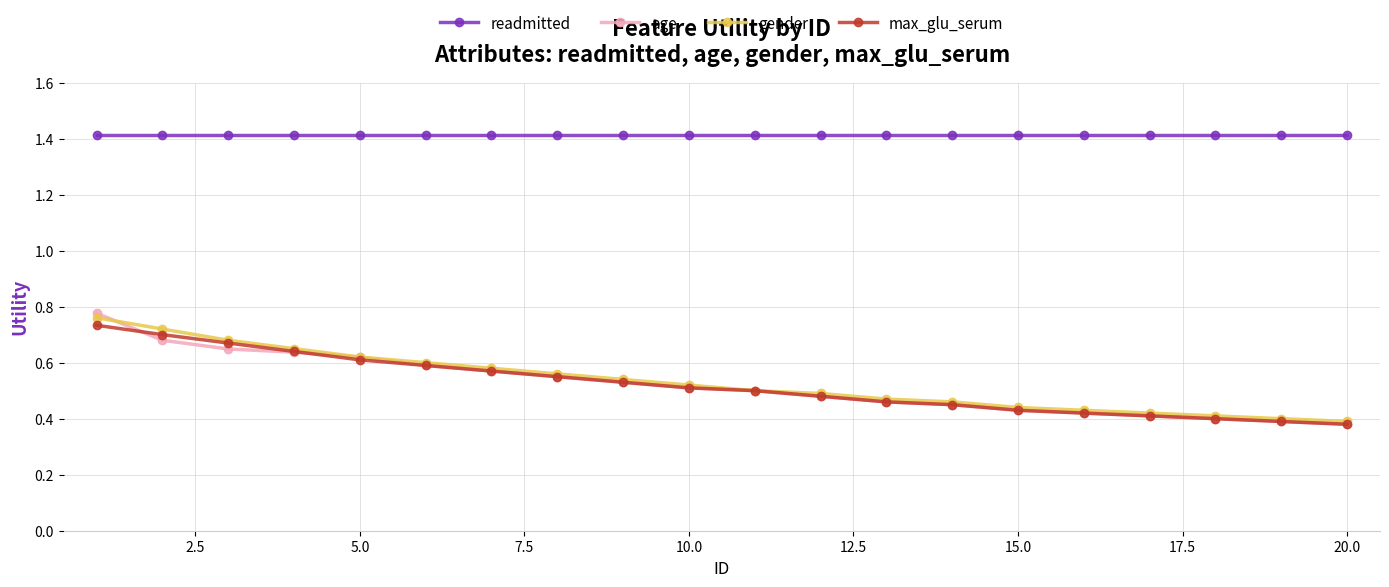

Is this an area chart (filled region under the line)?

No